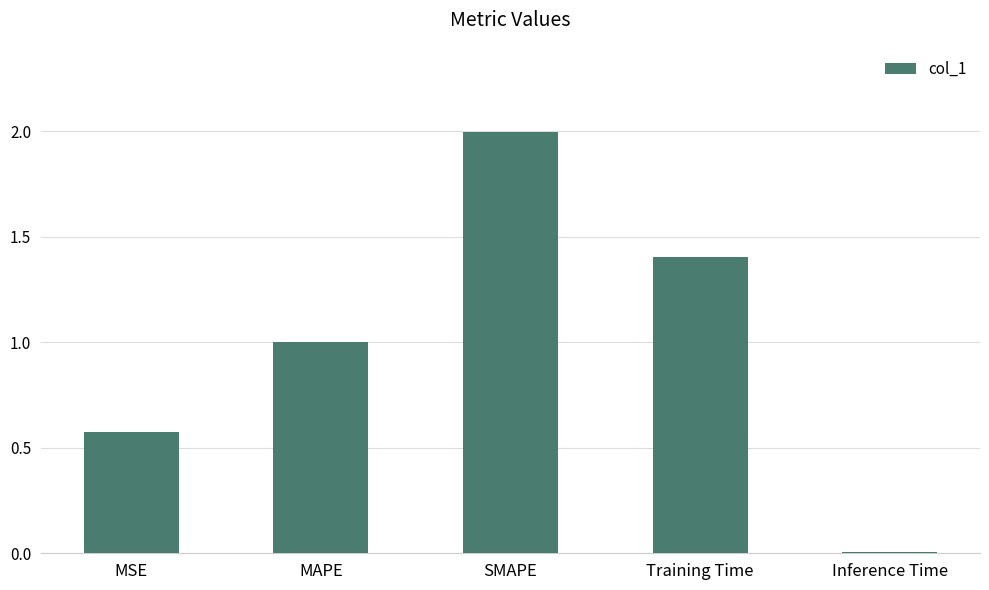

What is the value of the 4th bar from the left?

1.4